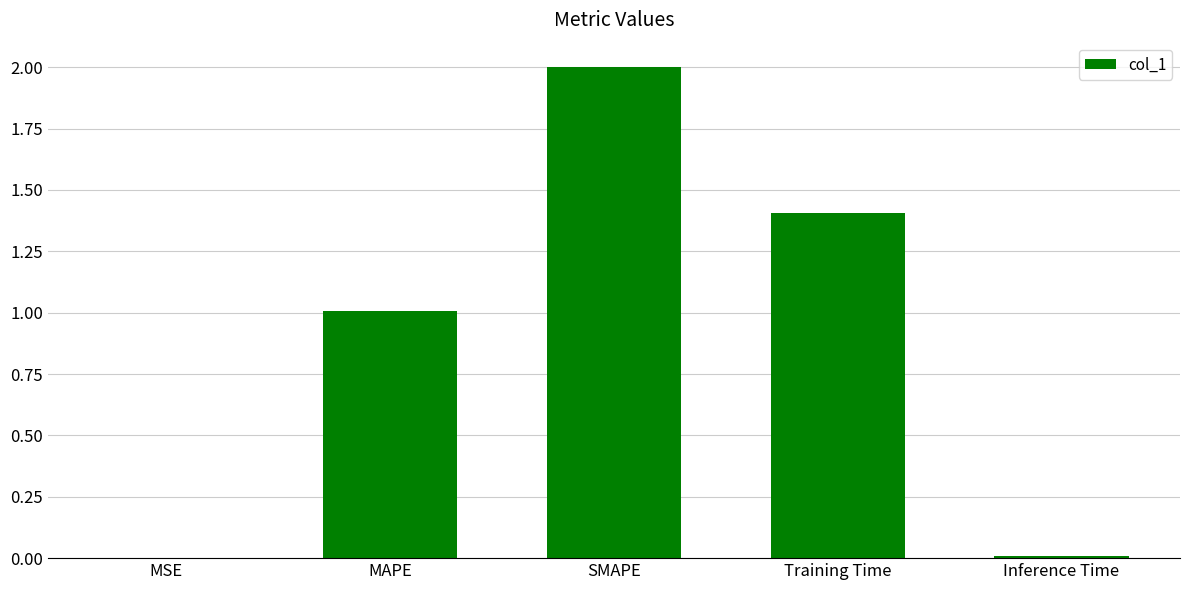

What is the change in value from MAPE to SMAPE?

+1.0